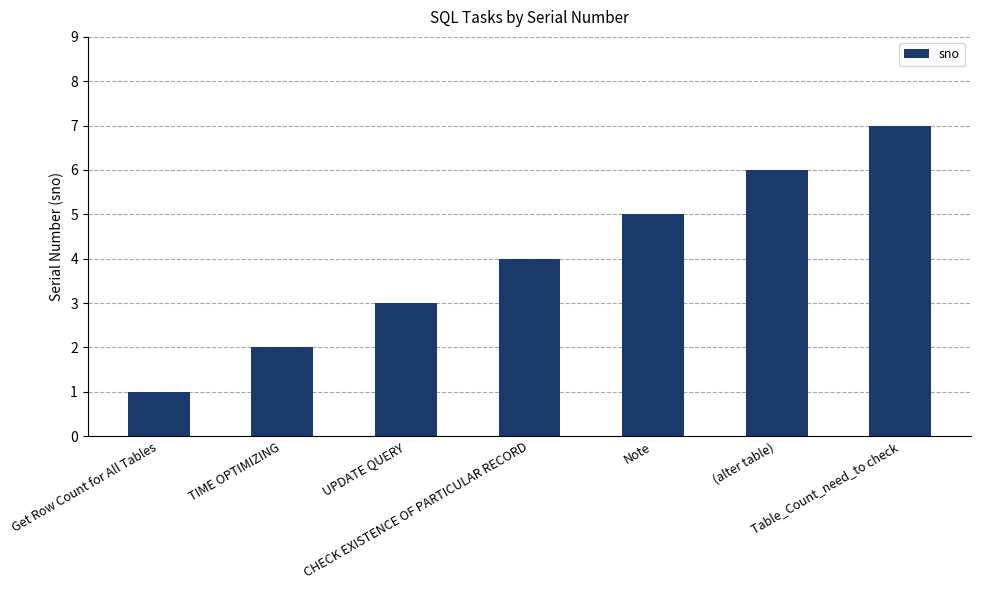

Which has a higher value, Get Row Count for All Tables or TIME OPTIMIZING?

TIME OPTIMIZING